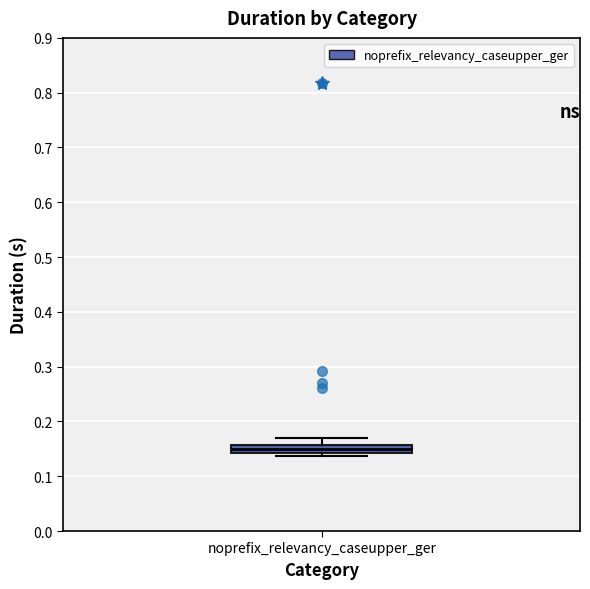

Where does the upper whisker of the box for noprefix_relevancy_caseupper_ger end on the y-axis? The values are not printed on the chart, so give them approximately, as read against the axis.

0.17